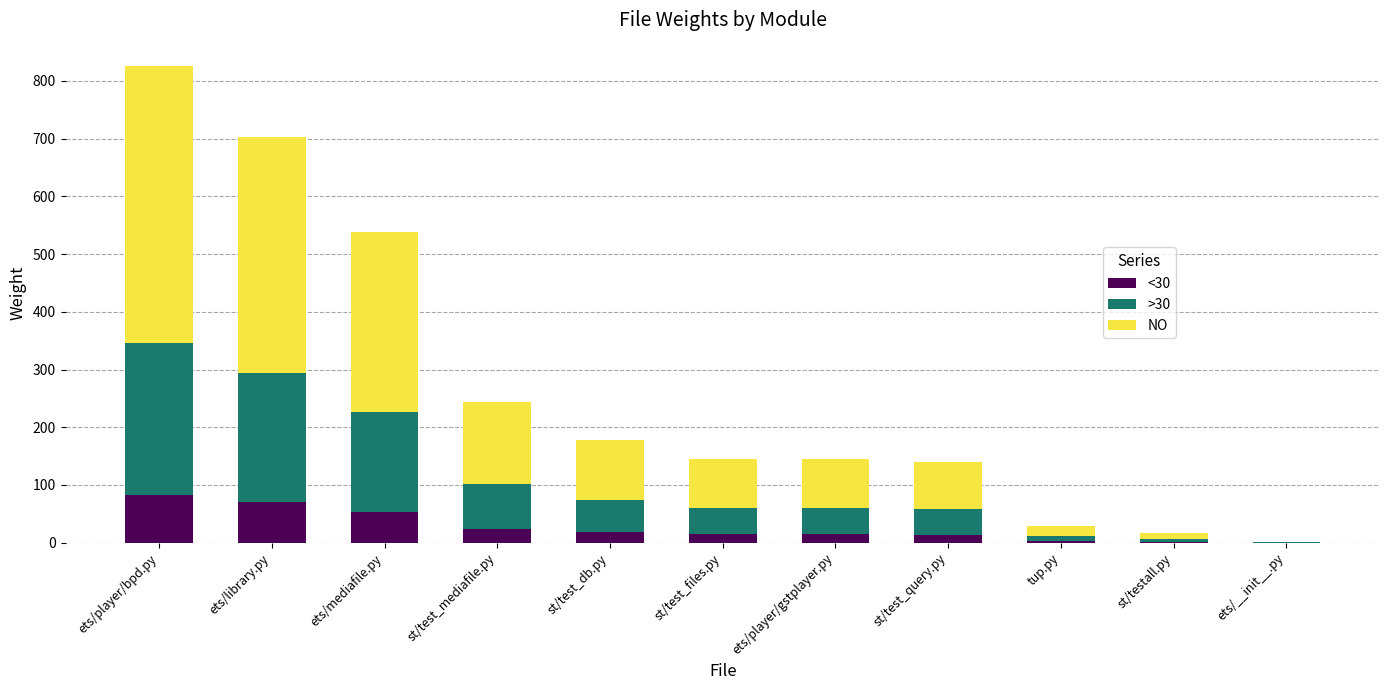

The value of <30 at ets/player/bpd.py is 46.3. True or false?

False